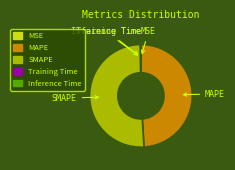

Between SMAPE and MAPE, which is larger?

SMAPE